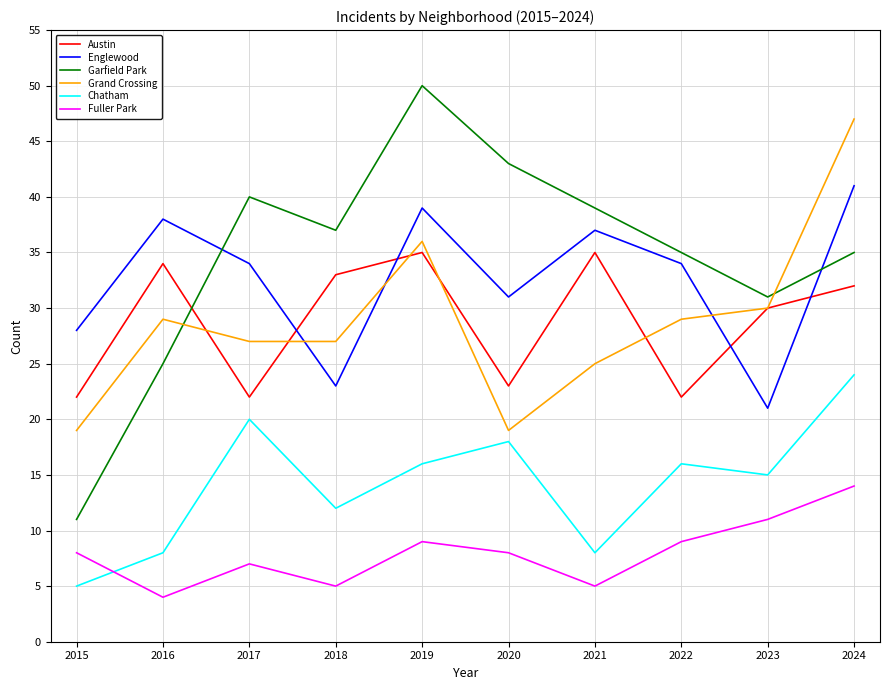

Reading left to right, extract all data points from this chart.

Austin: 22	34	22	33	35	23	35	22	30	32
Englewood: 28	38	34	23	39	31	37	34	21	41
Garfield Park: 11	25	40	37	50	43	39	35	31	35
Grand Crossing: 19	29	27	27	36	19	25	29	30	47
Chatham: 5	8	20	12	16	18	8	16	15	24
Fuller Park: 8	4	7	5	9	8	5	9	11	14